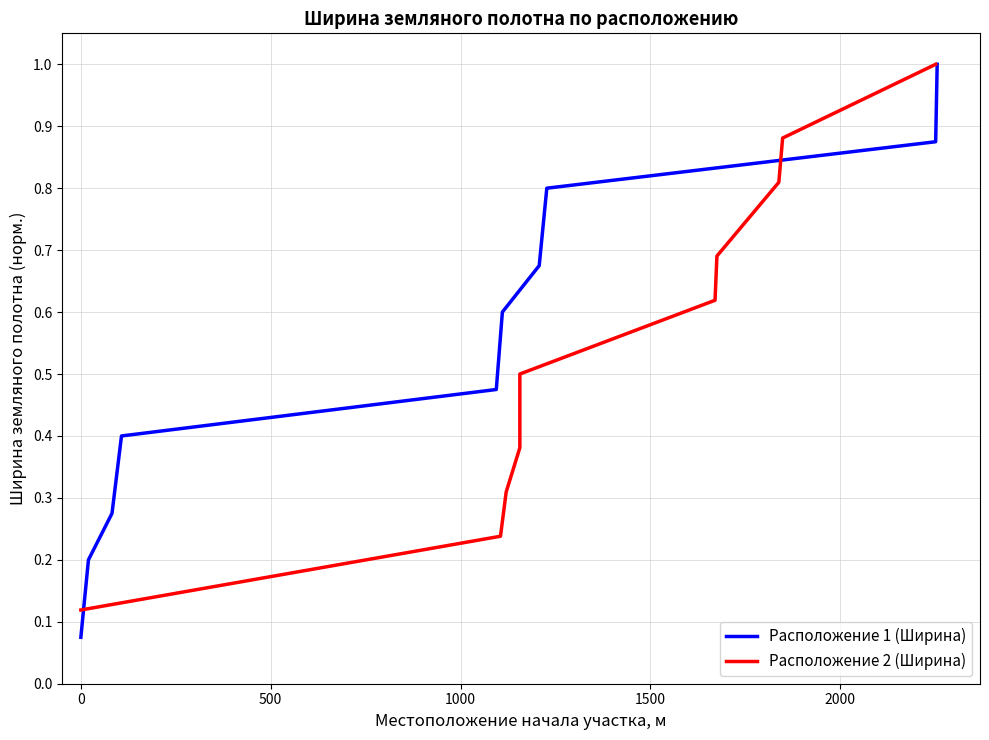

Which series has the largest range (max minus min)?

Расположение 1 (Ширина)